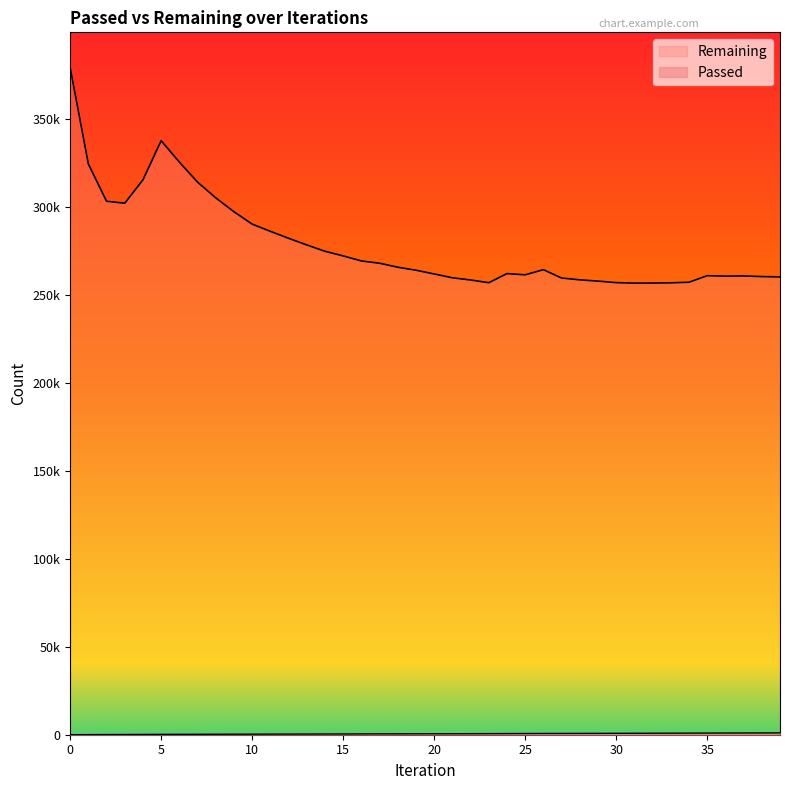

What is the difference between the maximum and minimum values in the Remaining series?

122539